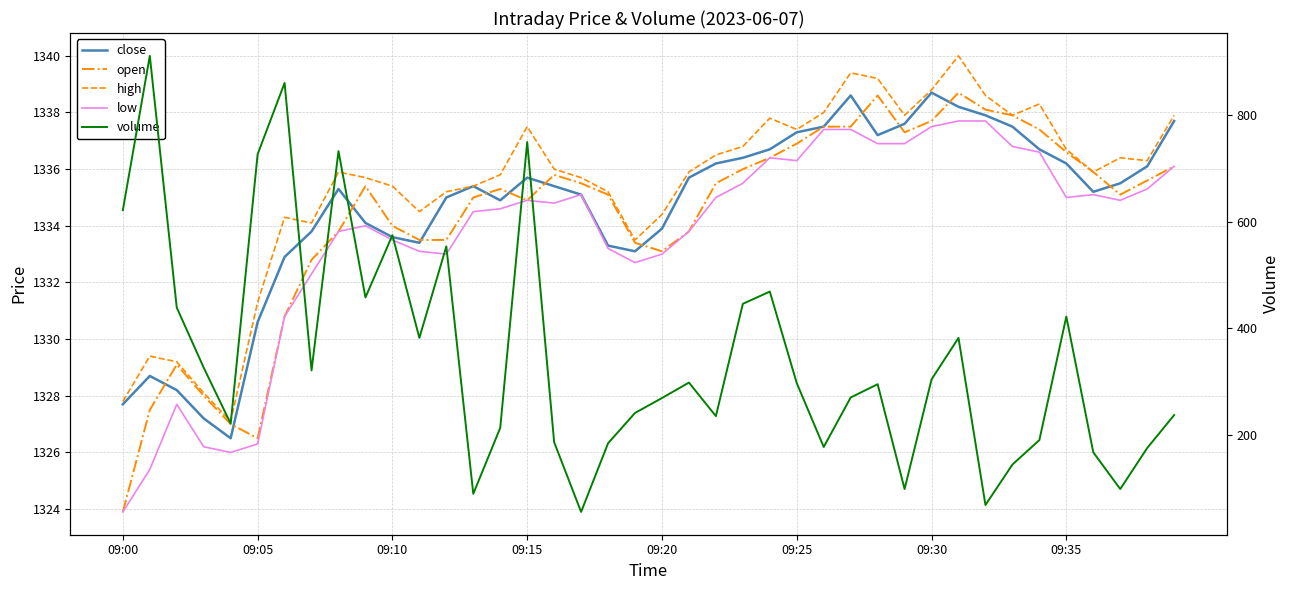

How many values in the open series are below 1335?

16